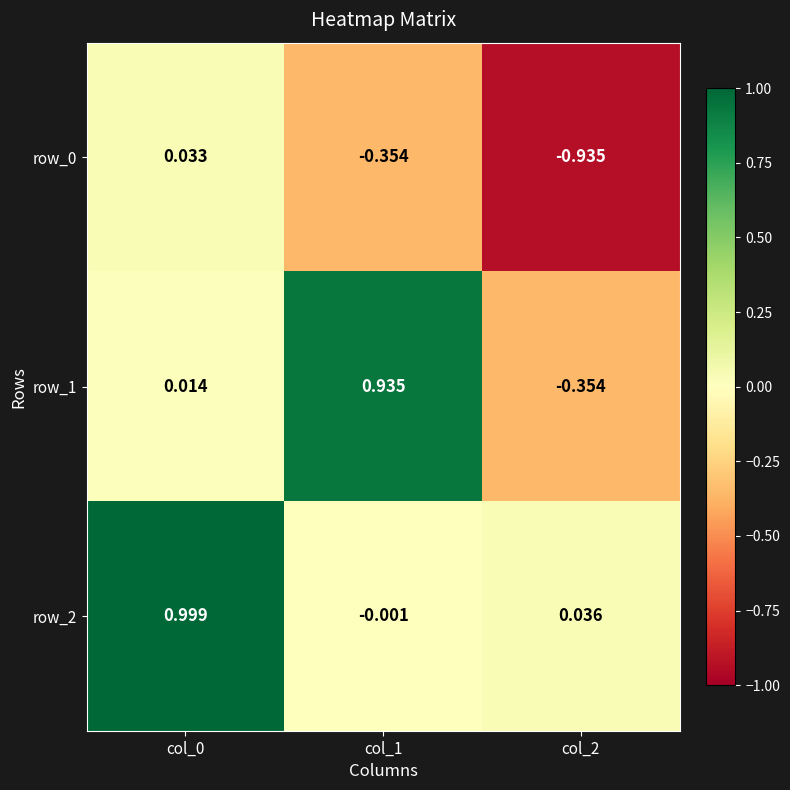

Where is row_1 nearest to the value 0?

col_0